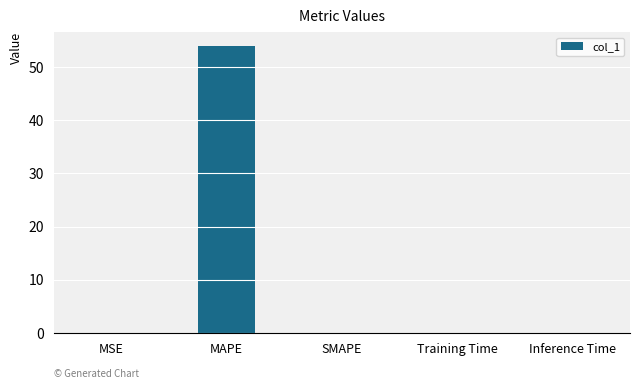

Which category has the highest value across all series?

MAPE